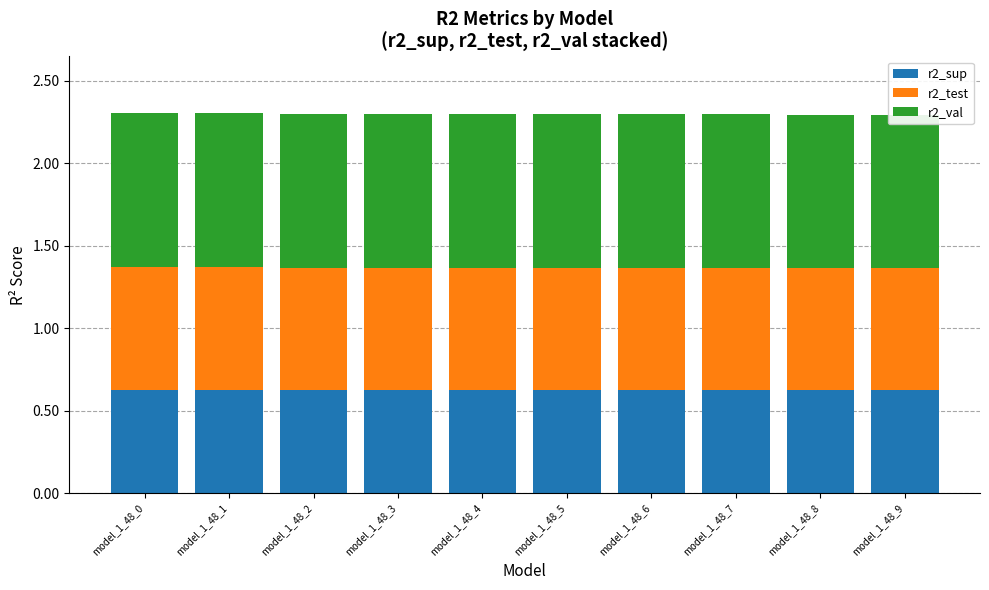

Reading left to right, what are all the values shown in this chart?

r2_sup: model_1_48_0=0.6	model_1_48_1=0.6	model_1_48_2=0.6	model_1_48_3=0.6	model_1_48_4=0.6	model_1_48_5=0.6	model_1_48_6=0.6	model_1_48_7=0.6	model_1_48_8=0.6	model_1_48_9=0.6
r2_test: model_1_48_0=0.7	model_1_48_1=0.7	model_1_48_2=0.7	model_1_48_3=0.7	model_1_48_4=0.7	model_1_48_5=0.7	model_1_48_6=0.7	model_1_48_7=0.7	model_1_48_8=0.7	model_1_48_9=0.7
r2_val: model_1_48_0=0.9	model_1_48_1=0.9	model_1_48_2=0.9	model_1_48_3=0.9	model_1_48_4=0.9	model_1_48_5=0.9	model_1_48_6=0.9	model_1_48_7=0.9	model_1_48_8=0.9	model_1_48_9=0.9